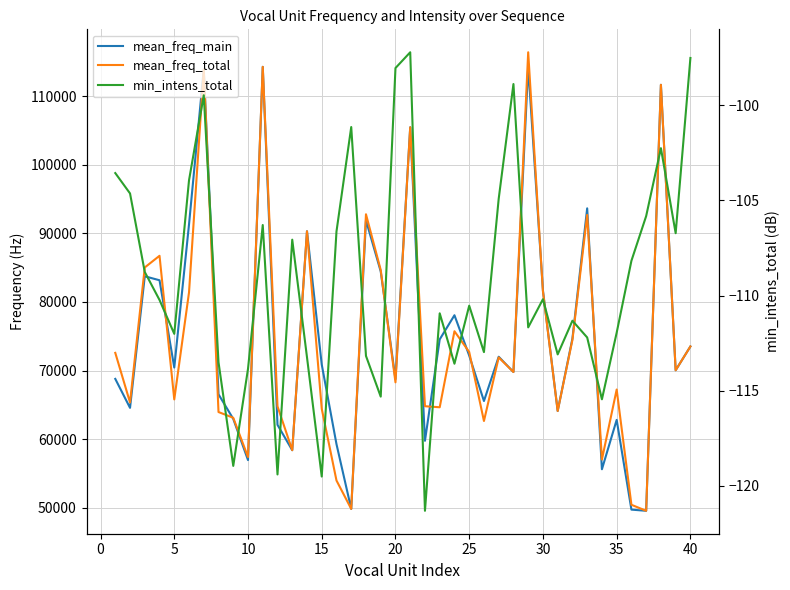

How many interior local valleys does the mean_freq_main series have?

13